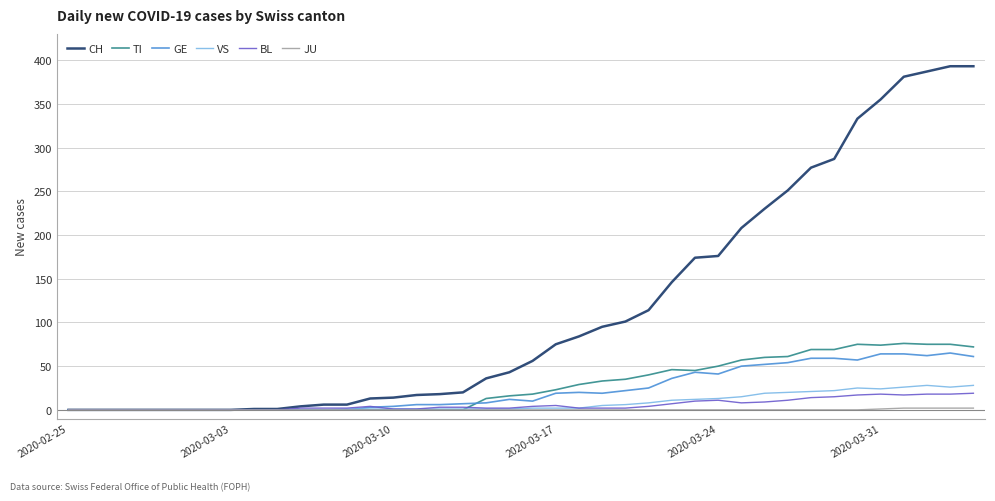

What is the highest value of the BL series?

19